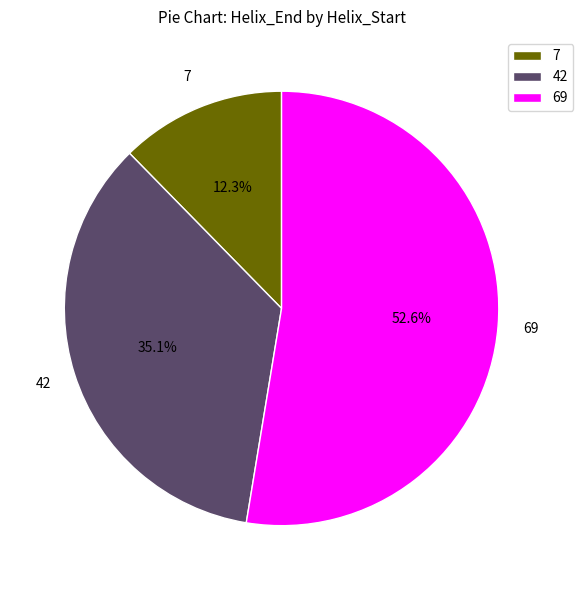

Is 42 the majority of the pie?

No